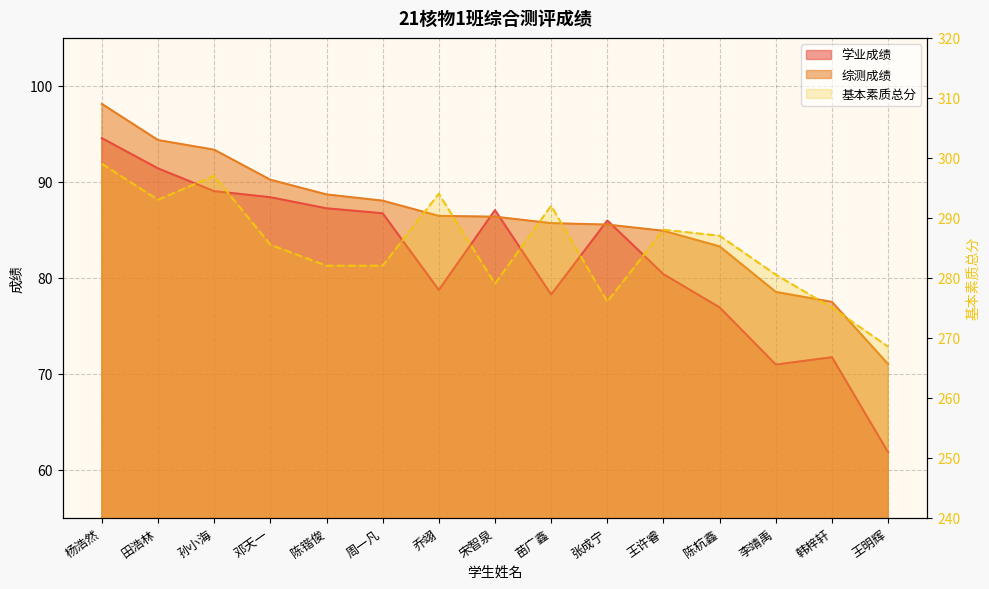

Where is 综测成绩 nearest to the value 84?

陈杭鑫